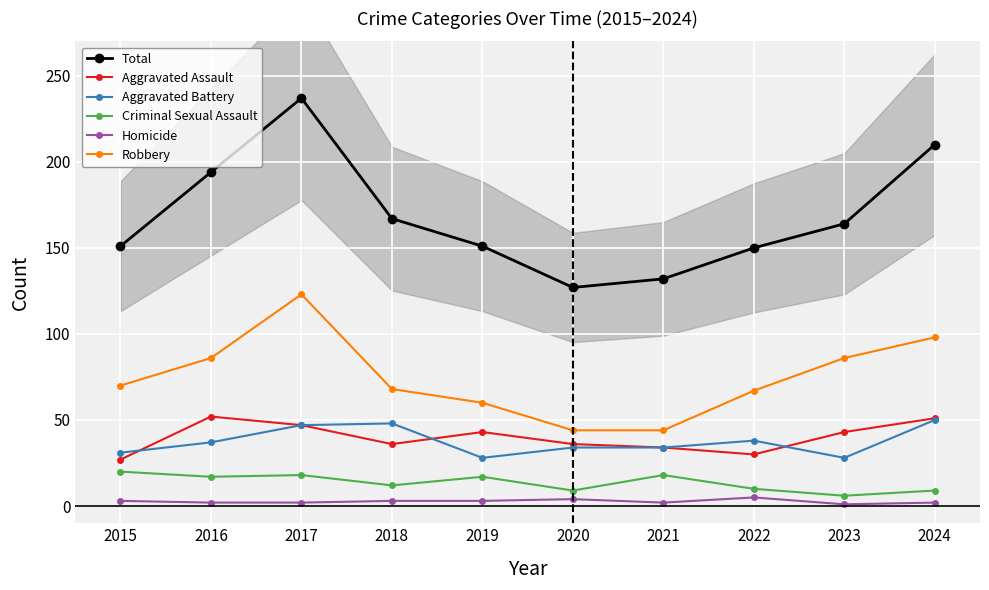

Reading right to left, extract all data points from this chart.

Total: 210	164	150	132	127	151	167	237	194	151
Aggravated Assault: 51	43	30	34	36	43	36	47	52	27
Aggravated Battery: 50	28	38	34	34	28	48	47	37	31
Criminal Sexual Assault: 9	6	10	18	9	17	12	18	17	20
Homicide: 2	1	5	2	4	3	3	2	2	3
Robbery: 98	86	67	44	44	60	68	123	86	70